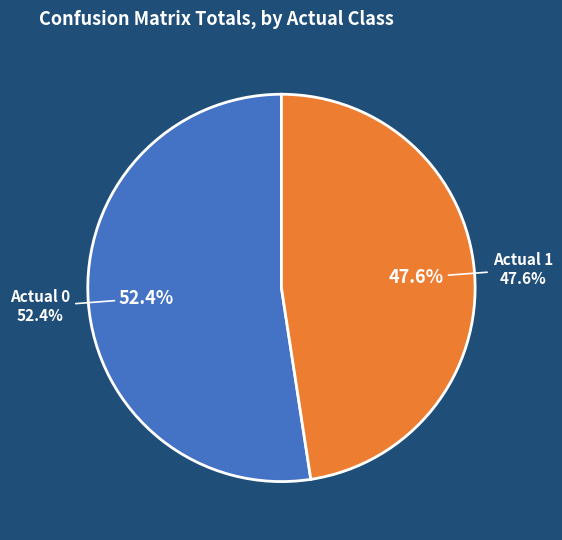

To the nearest percent, what portion does Actual 0 represent?

52%